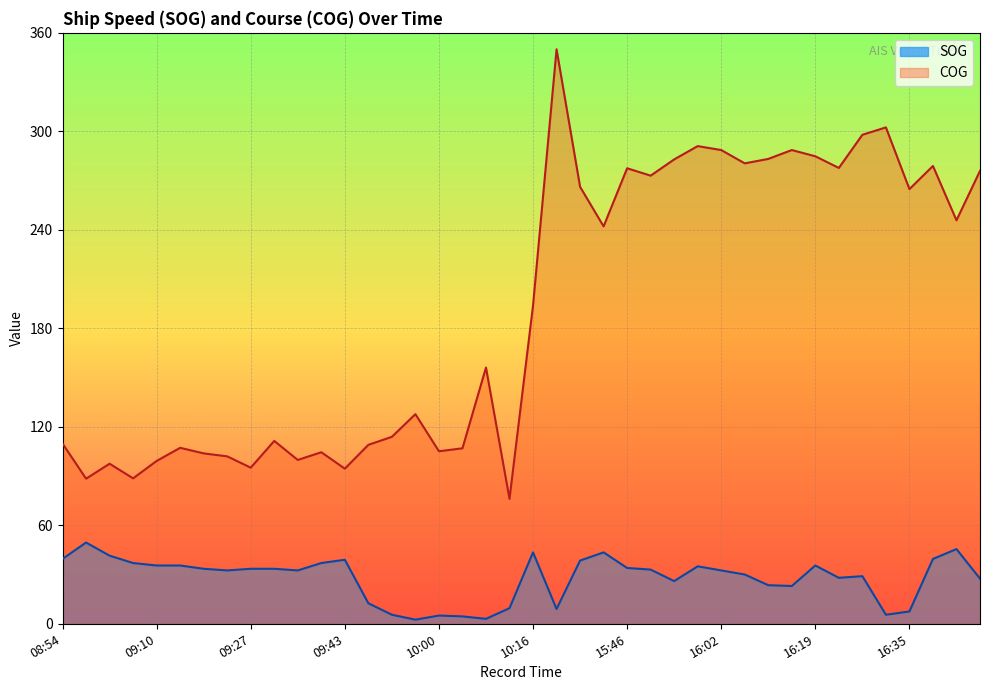

True or false: SOG and COG cross at least once.

False